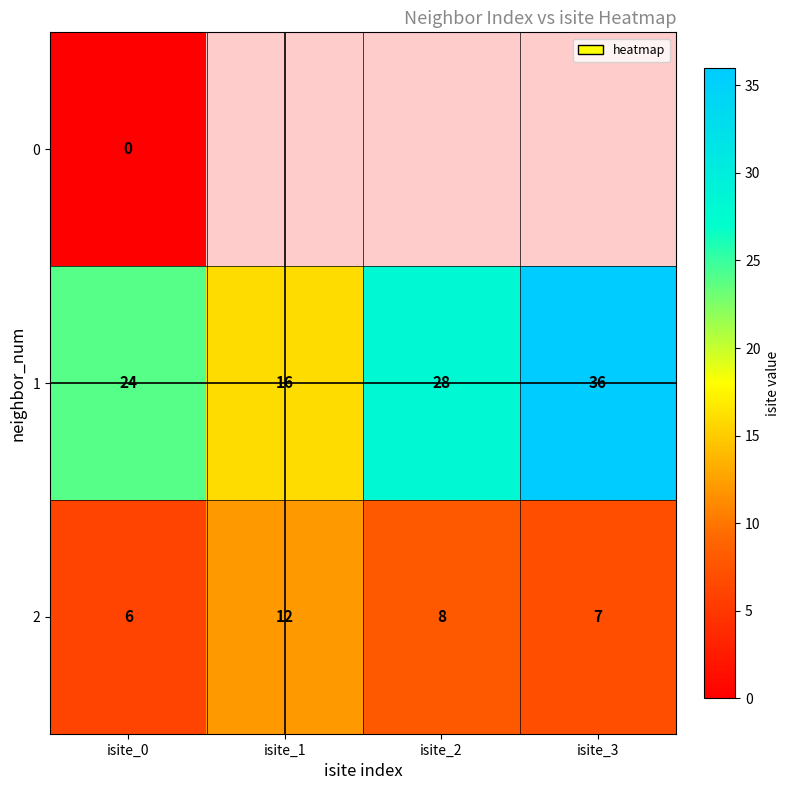

Where is 2 nearest to the value 9?

isite_2